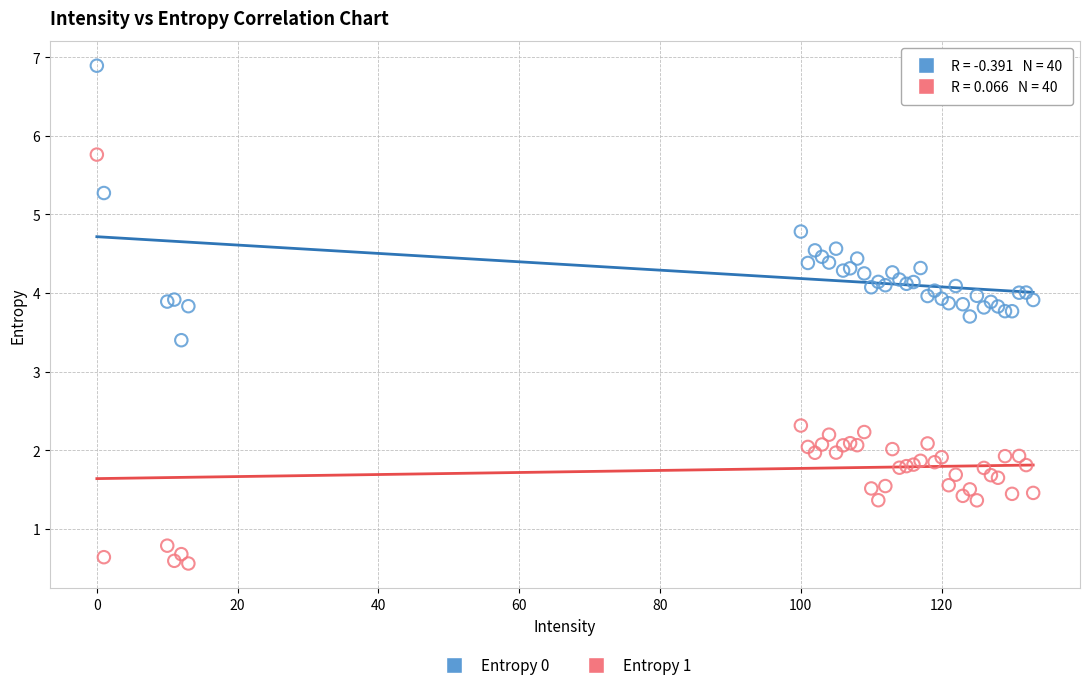

Which series has the widest spread of Y values?

Entropy 1